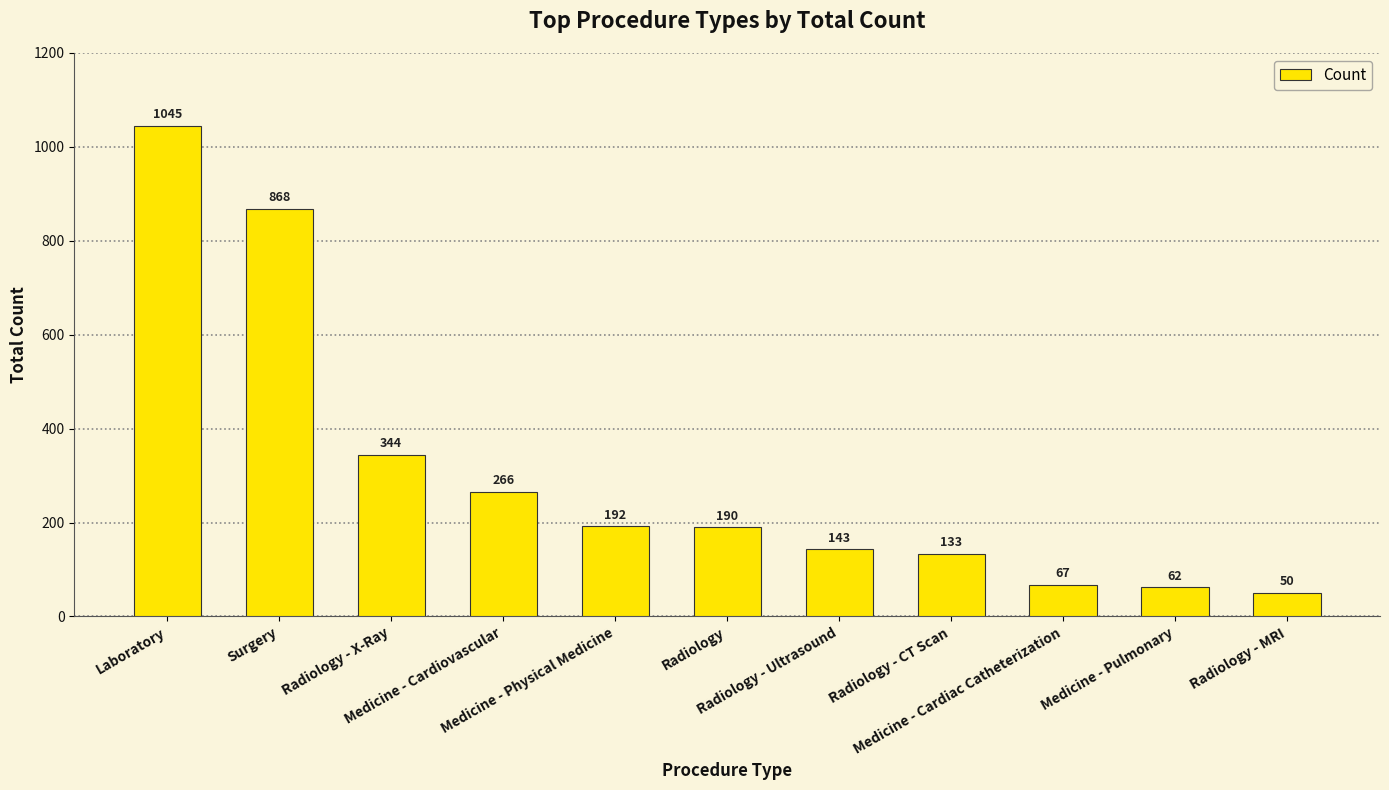

The chart shows a value of 436 at Surgery. True or false?

False